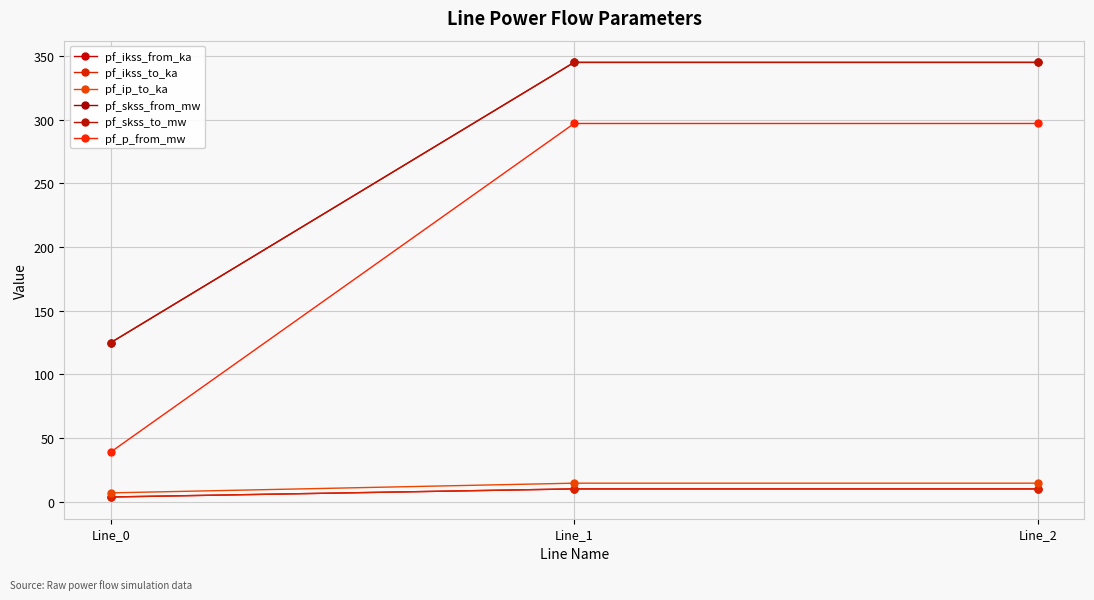

At which label does pf_p_from_mw reach its peak?

Line_1